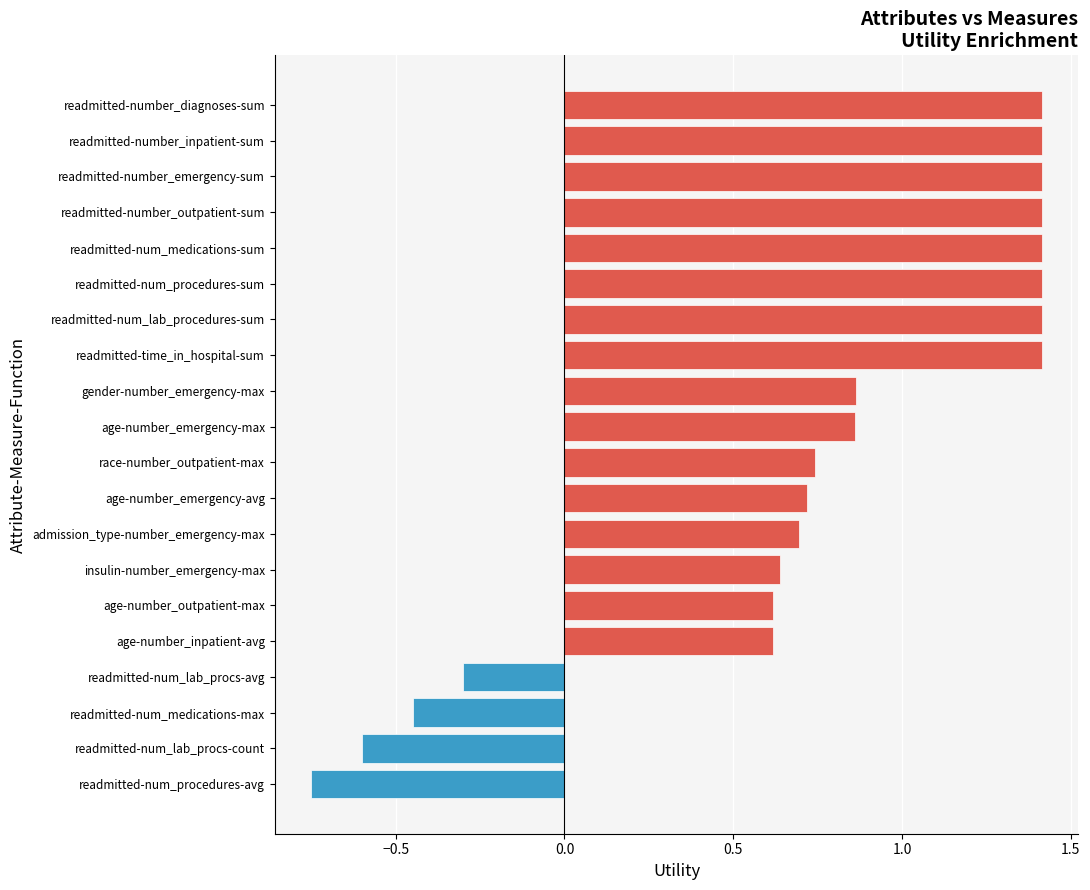

Is it true that the value at readmitted-num_lab_procs-count is -0.6?

True